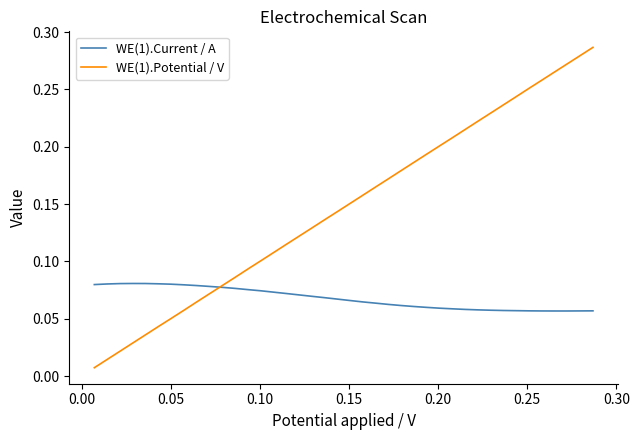

Which series has the largest range (max minus min)?

WE(1).Potential / V